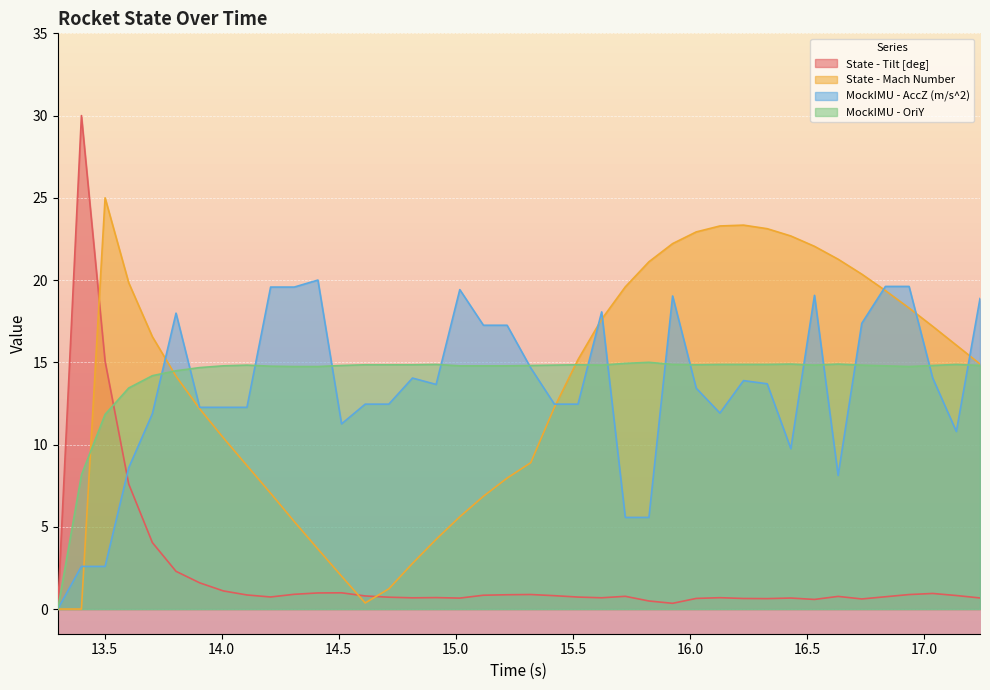

Rank the series by their maximum value, from highest to lowest.

State - Tilt [deg], State - Mach Number, MockIMU - AccZ (m/s^2), MockIMU - OriY